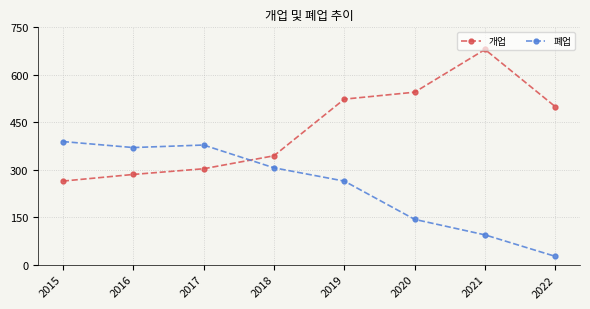

The 폐업 series shows 604 at 2016. True or false?

False